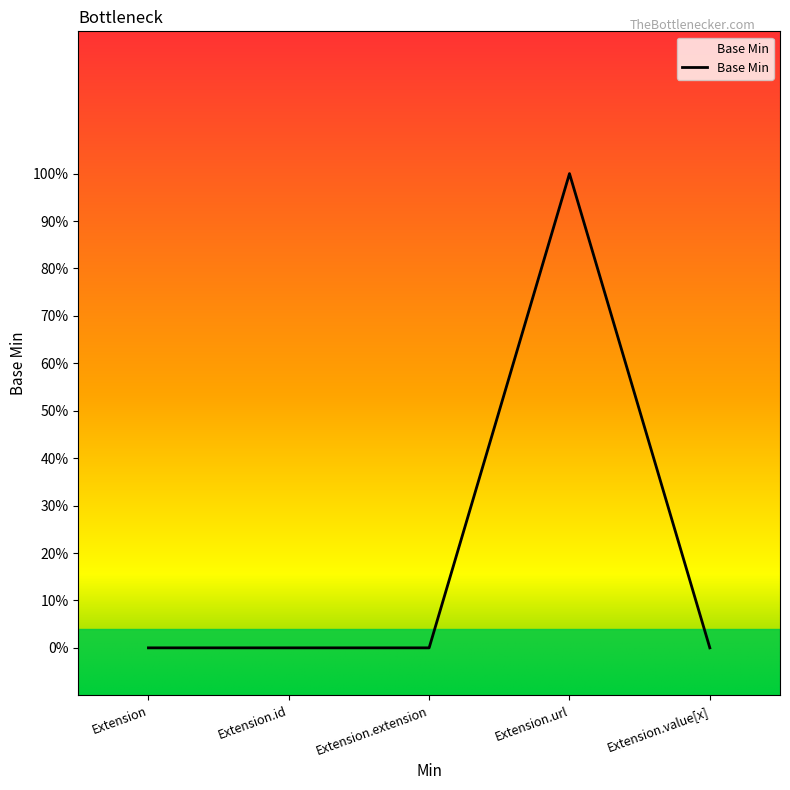

True or false: the data has more than 1 interior local peaks.

False